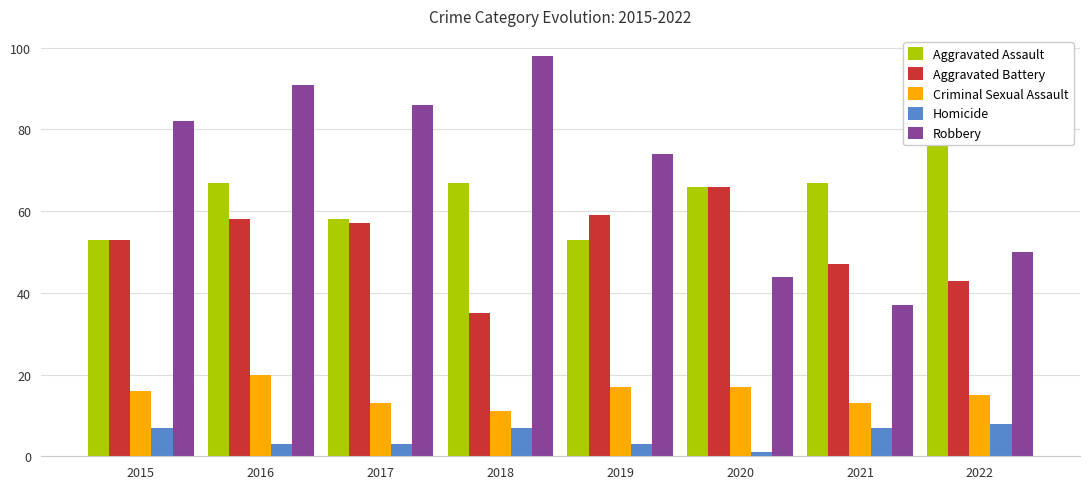

Which series changed the most between 2015 and 2022?

Aggravated Assault